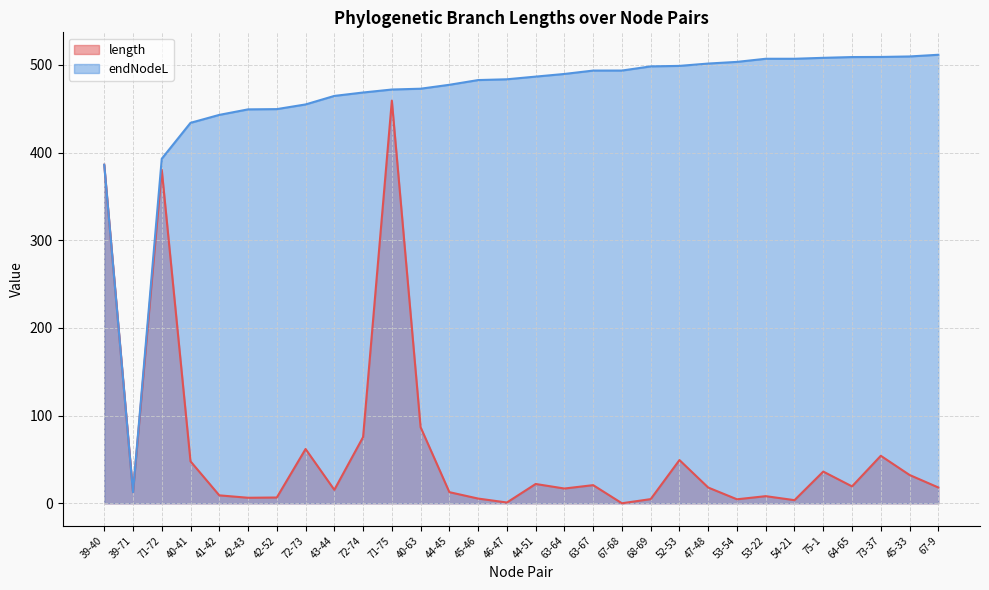

At which category is the sum across all series the highest?

71-75